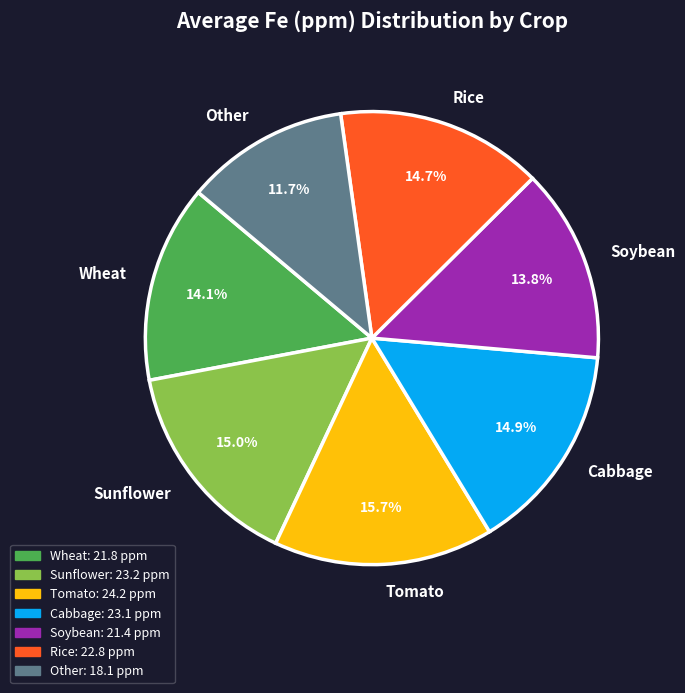

Do Wheat and Soybean together represent more than half of the pie?

No